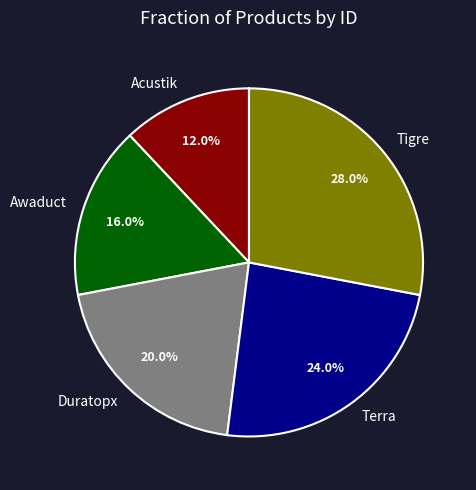

Does Awaduct account for over 50% of the chart?

No